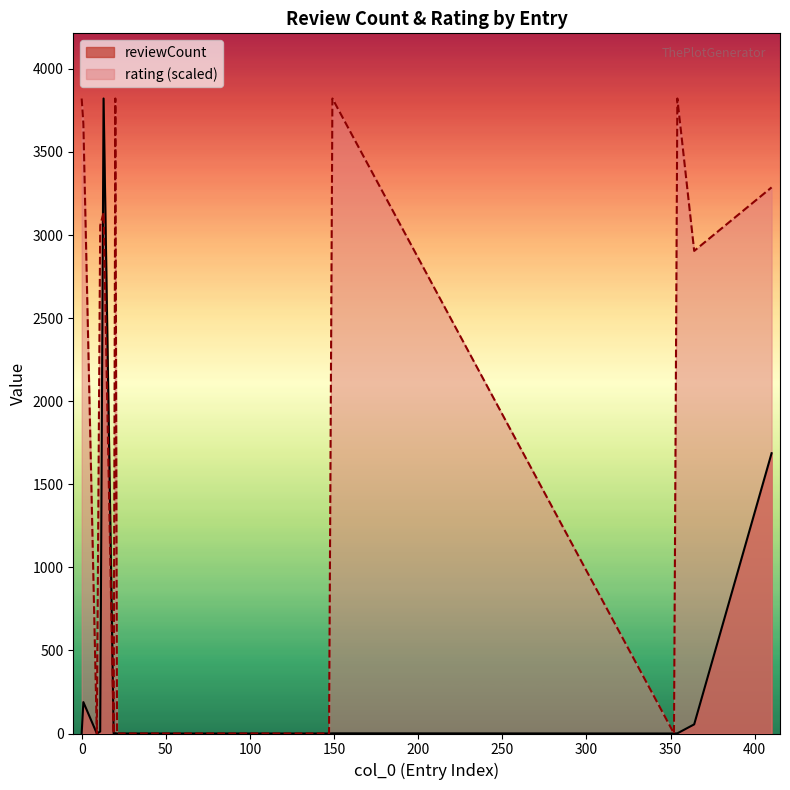

At which category does rating reach its first local peak?

13